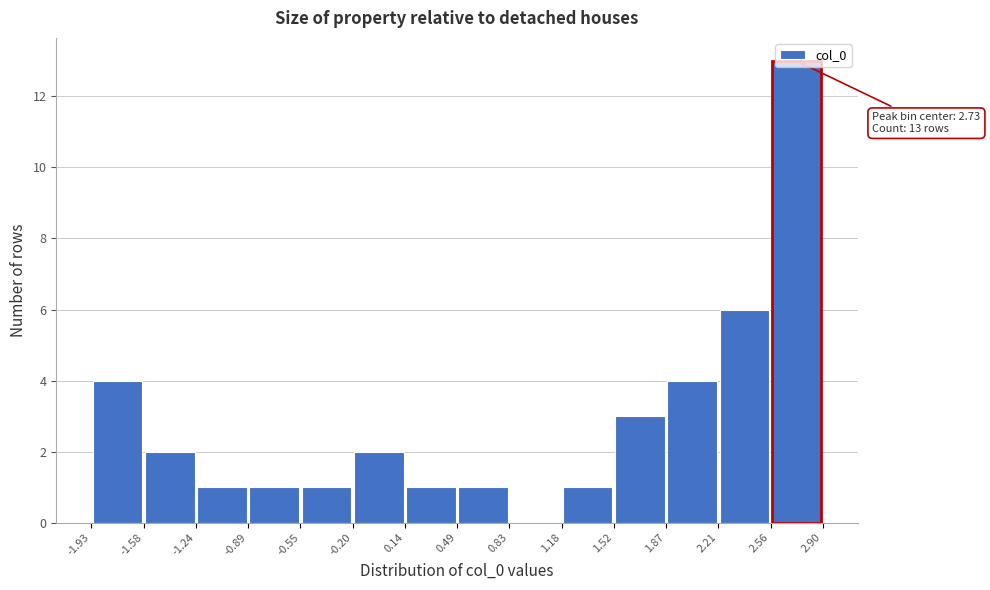

Which range on the x-axis has the tallest bar?

2.56 to 2.90